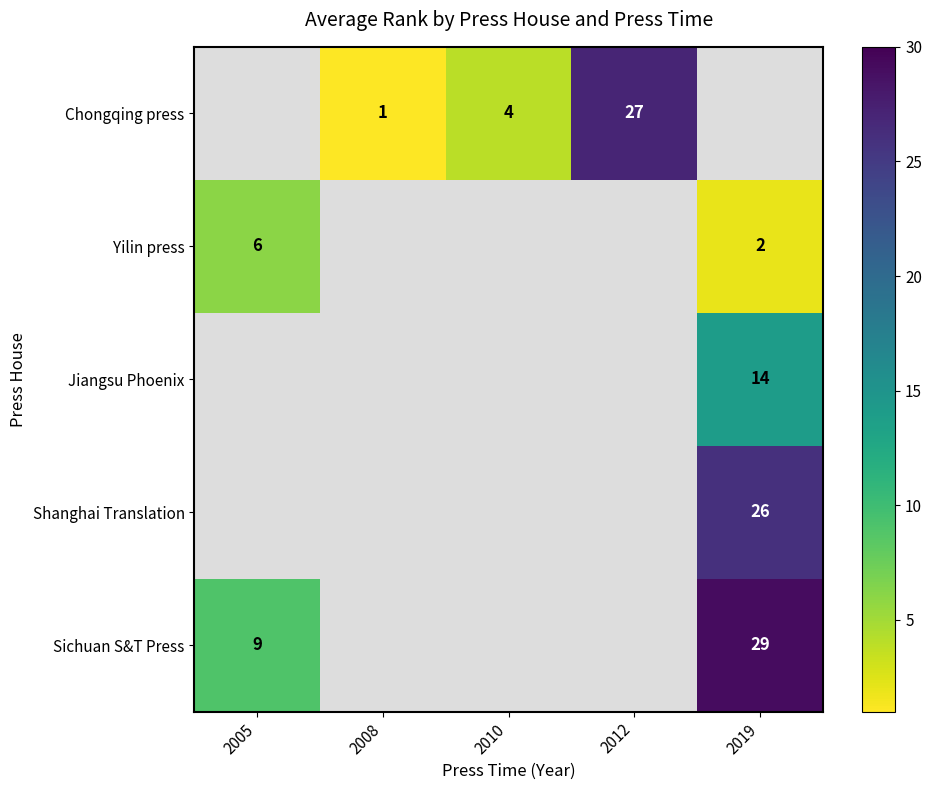

The Sichuan S&T Press series shows 12.1 at 2005. True or false?

False